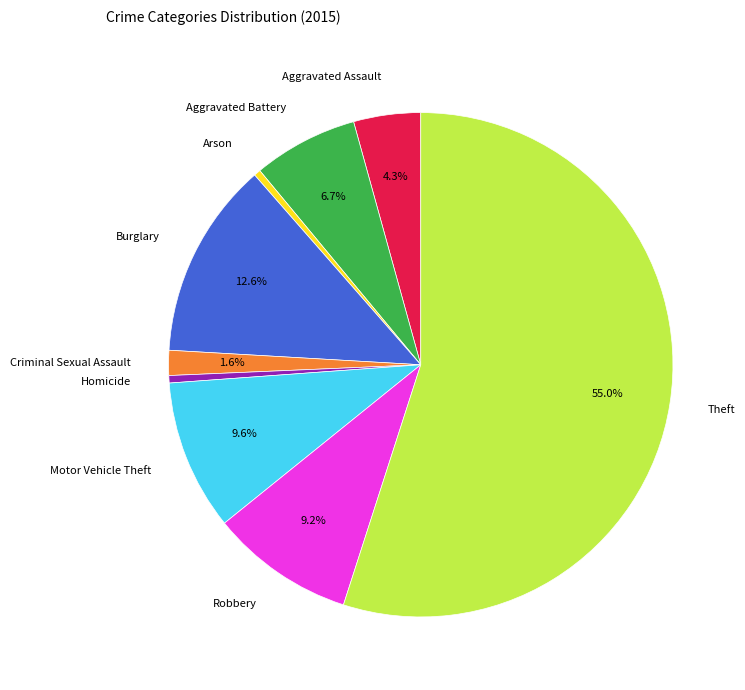

To the nearest percent, what is the difference between the largest and smallest slice percentages?

55%